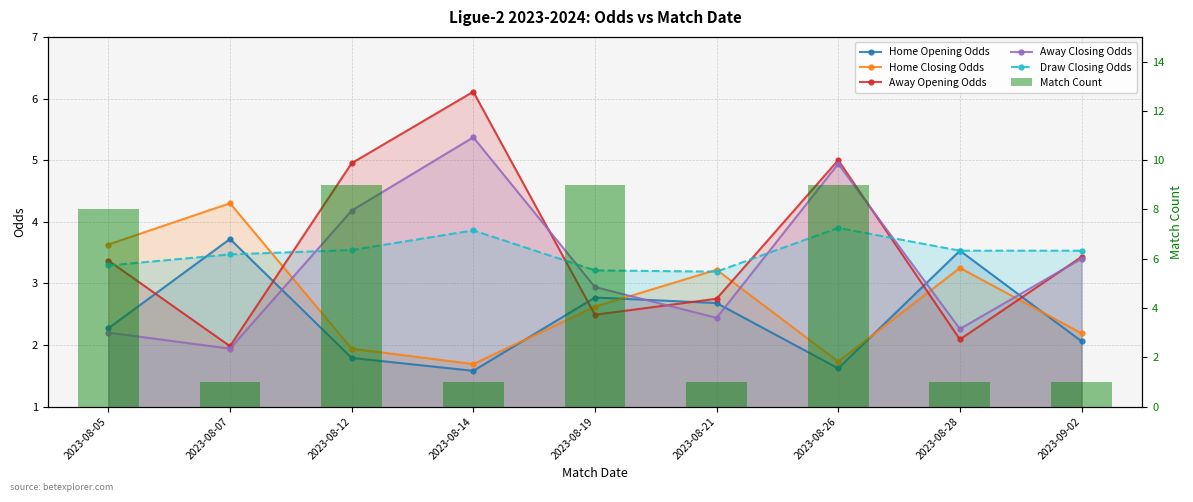

What is the lowest value of the Home Opening Odds series?

1.6